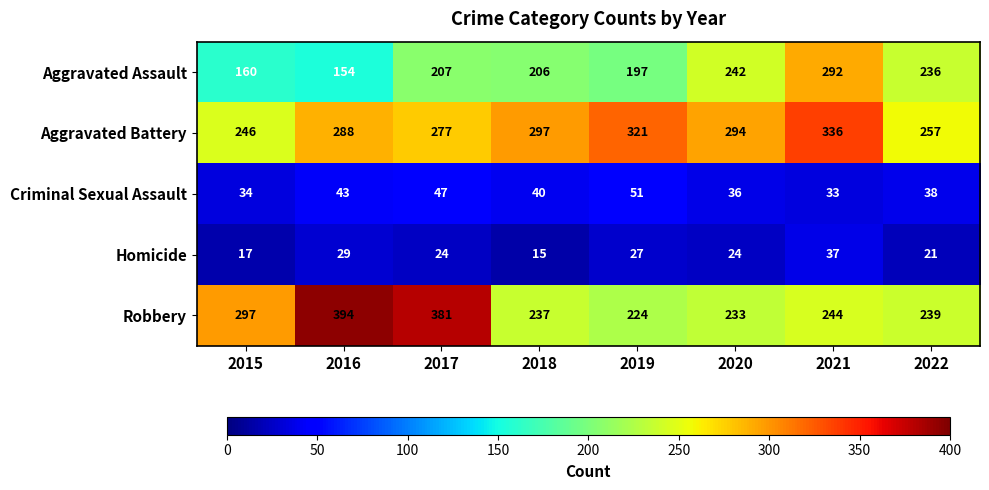

Which category has the lowest value in the Aggravated Battery series?

2015